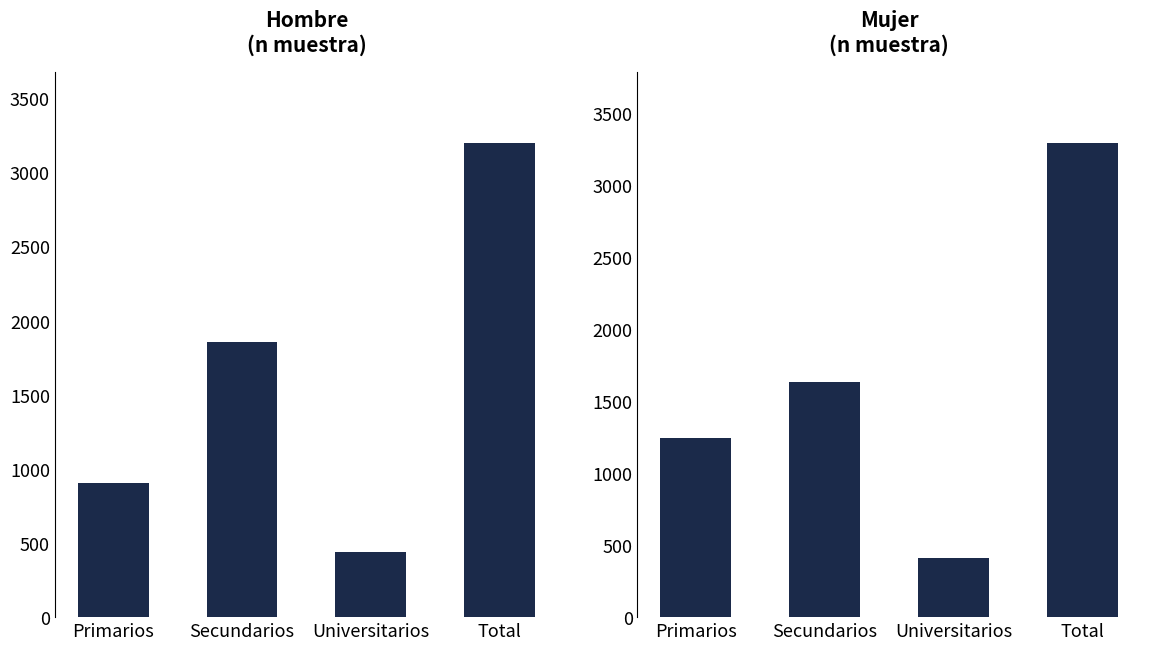

Rank the series by their maximum value, from highest to lowest.

Mujer n (muestra), Hombre n (muestra)